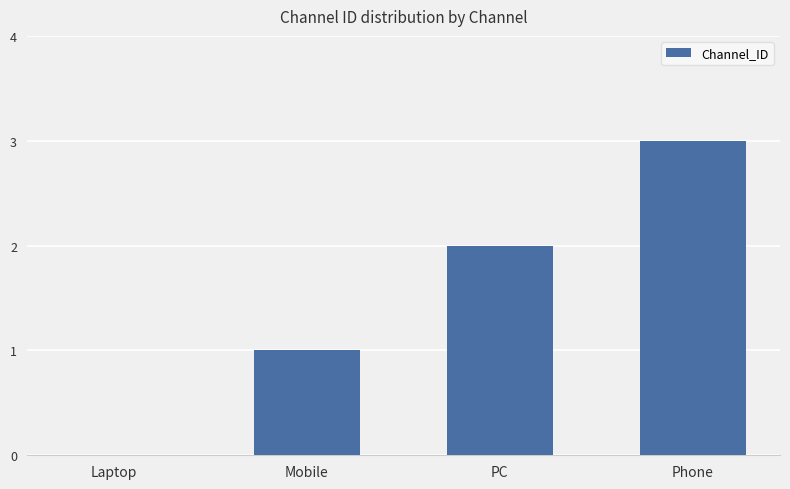

How many distinct data groups are displayed?

1